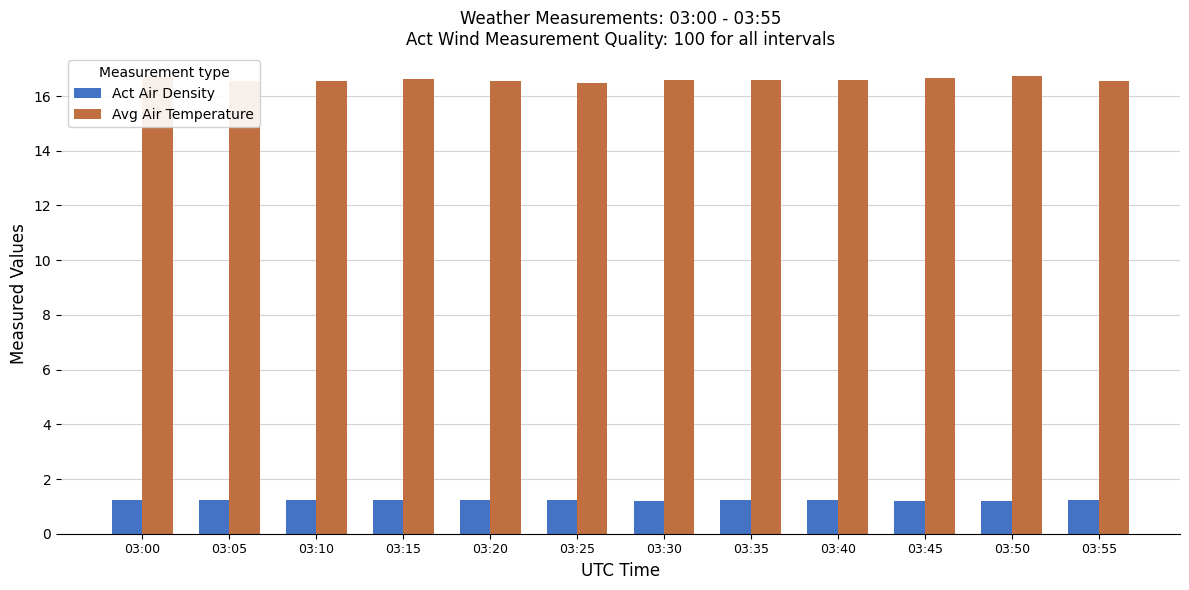

Rank the series by their average value, from highest to lowest.

Avg Air Temperature, Act Air Density